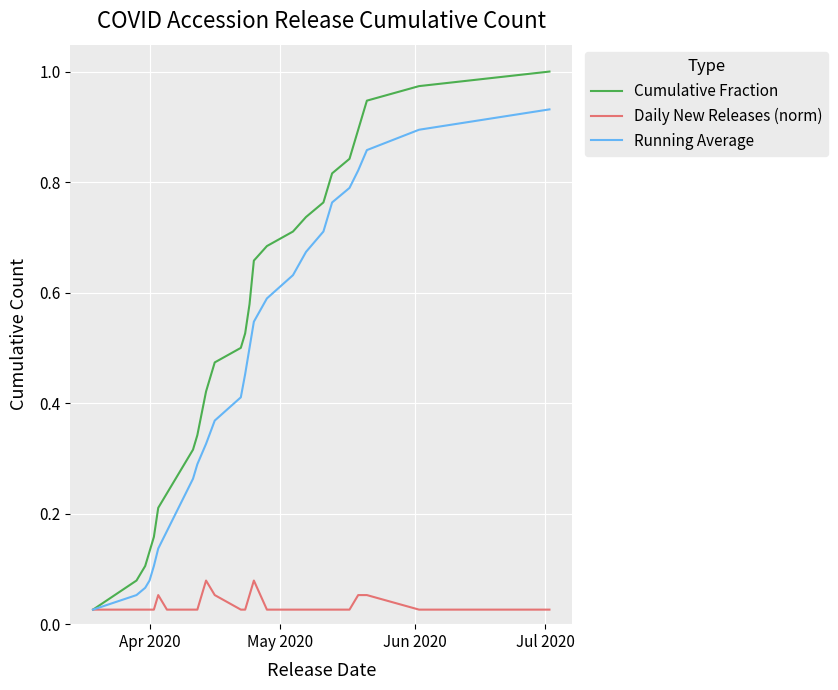

How many series are shown in this chart?

3